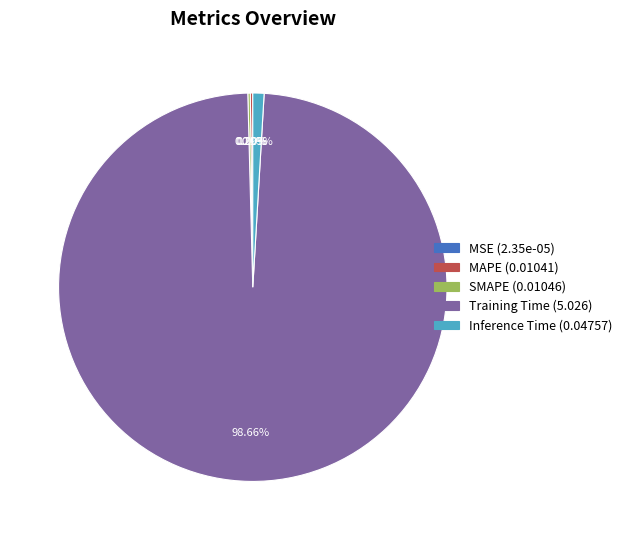

Between Training Time and Inference Time, which is larger?

Training Time